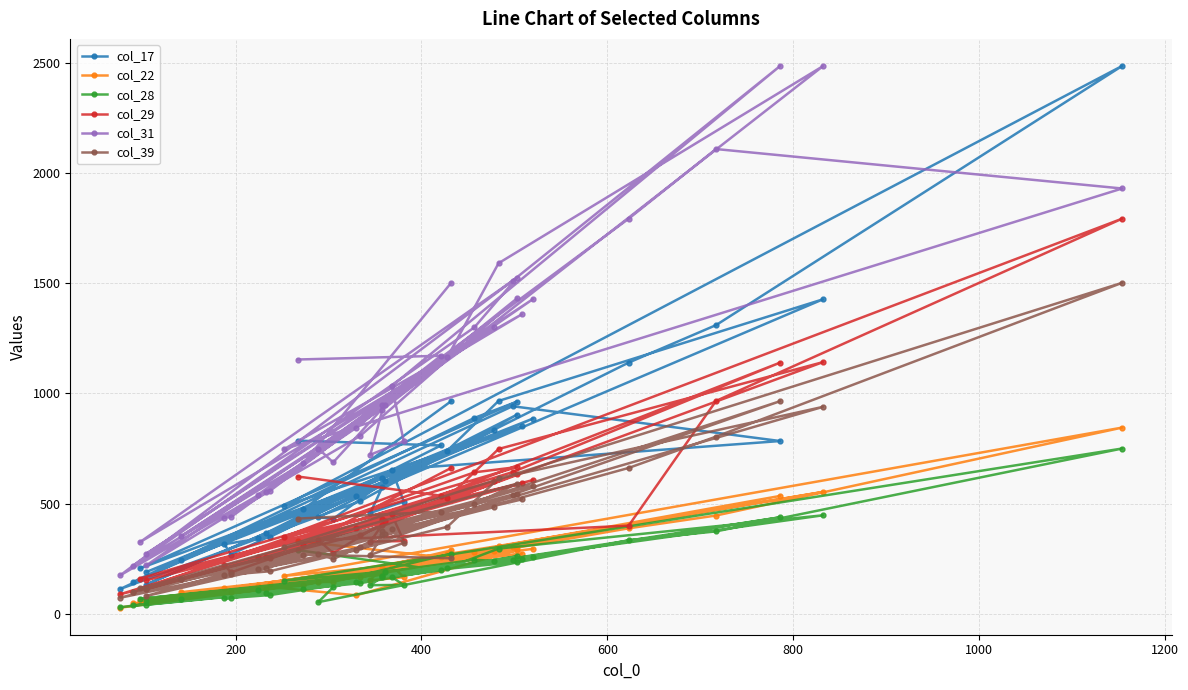

Rank the series at 1200 from lowest to highest value.

col_28, col_22, col_39, col_29, col_17, col_31